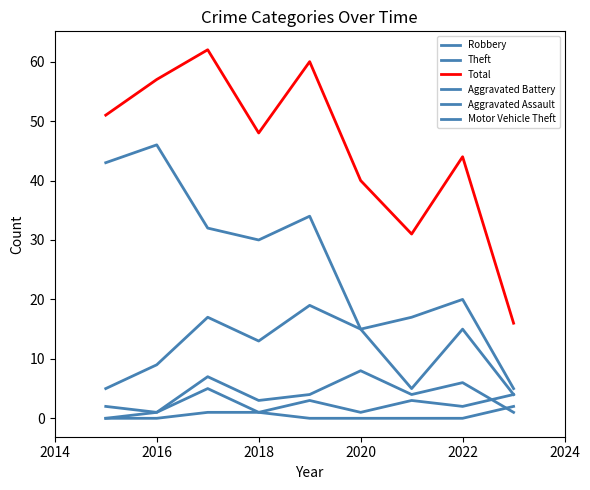

At which label is Total closest to 39?

2020